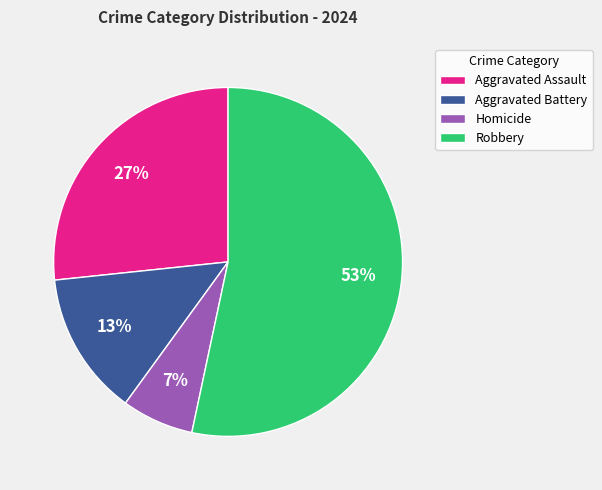

Rank the categories by value from highest to lowest.

Robbery, Aggravated Assault, Aggravated Battery, Homicide